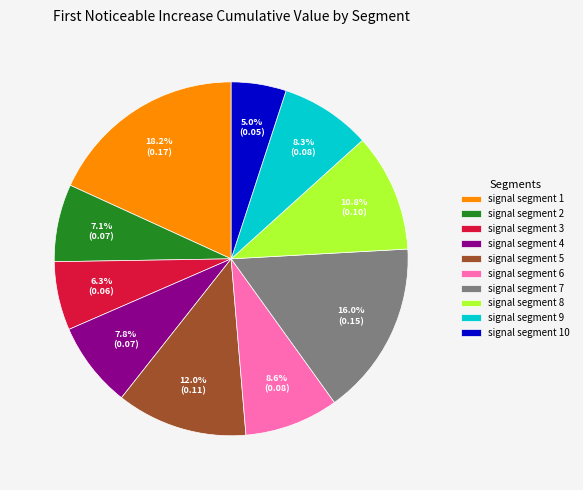

Which category has the biggest portion of the pie?

signal segment 1